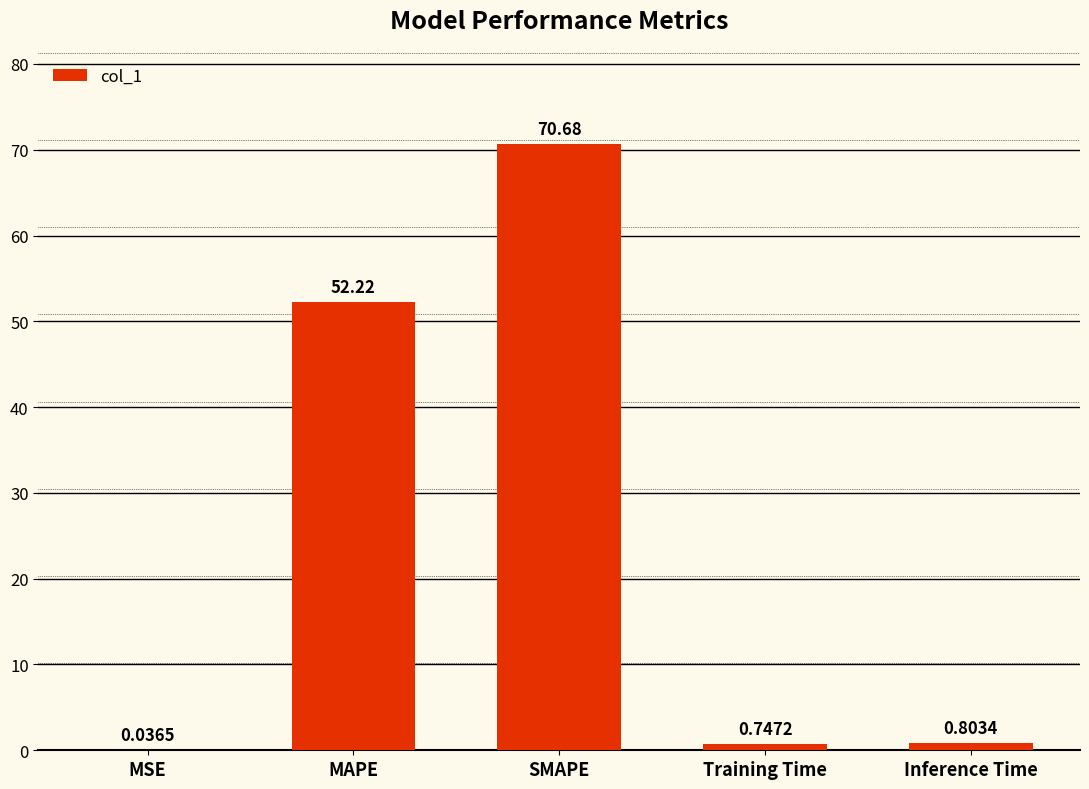

Between MAPE and Training Time, which is larger?

MAPE